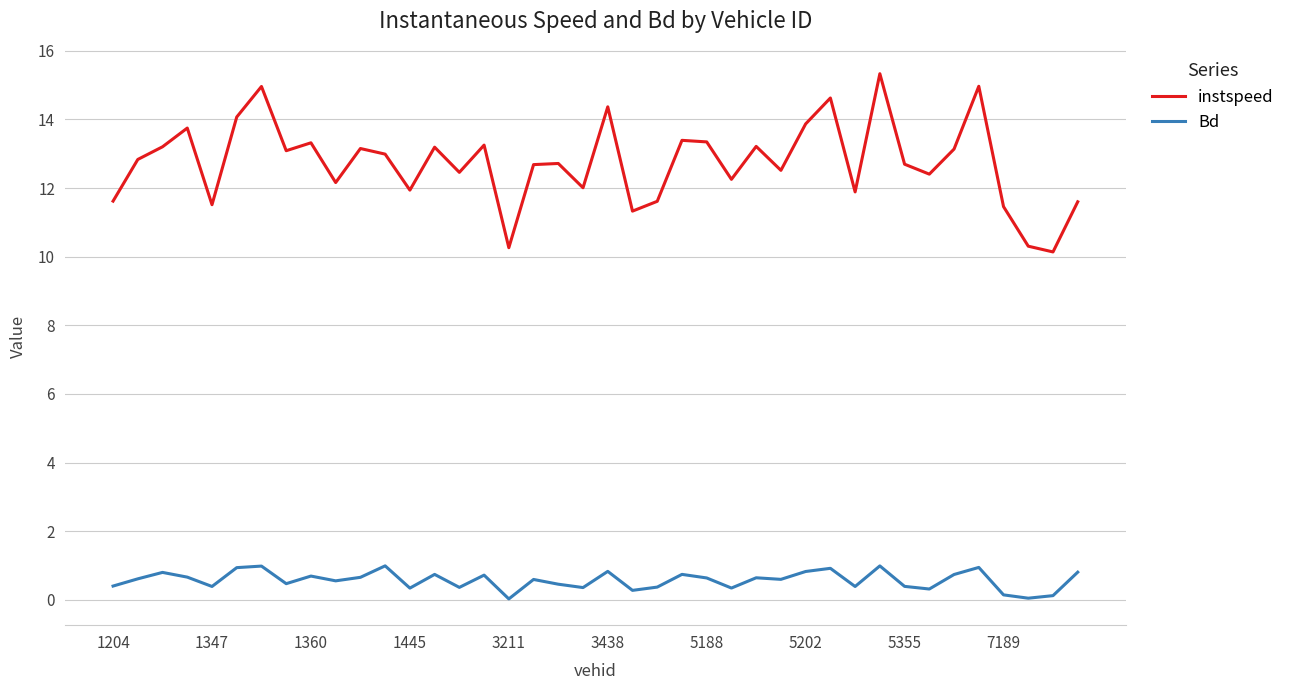

Which series has the widest spread of values?

instspeed